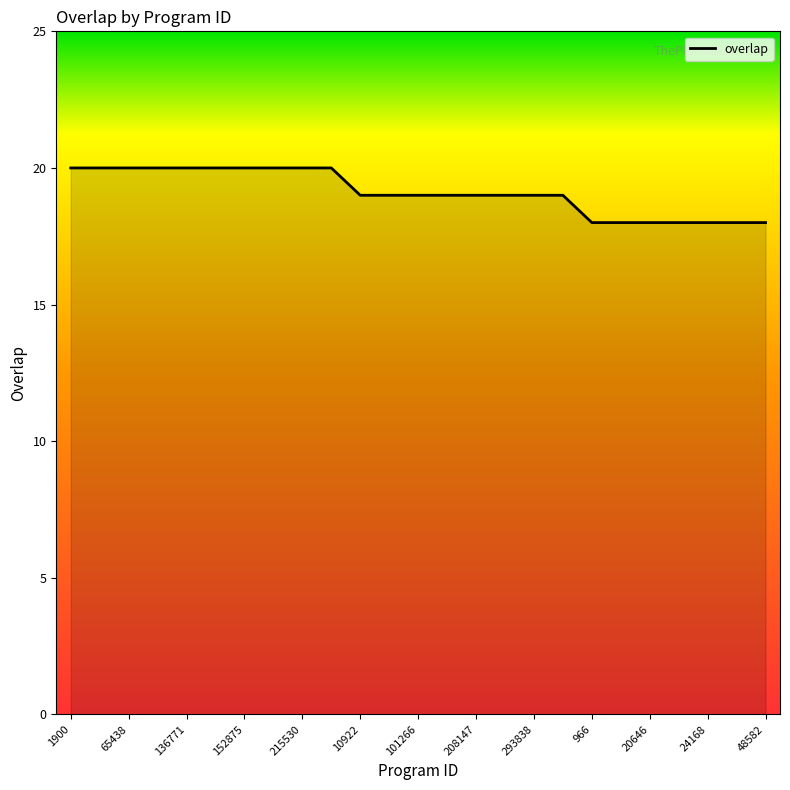

What is the greatest value displayed?

20